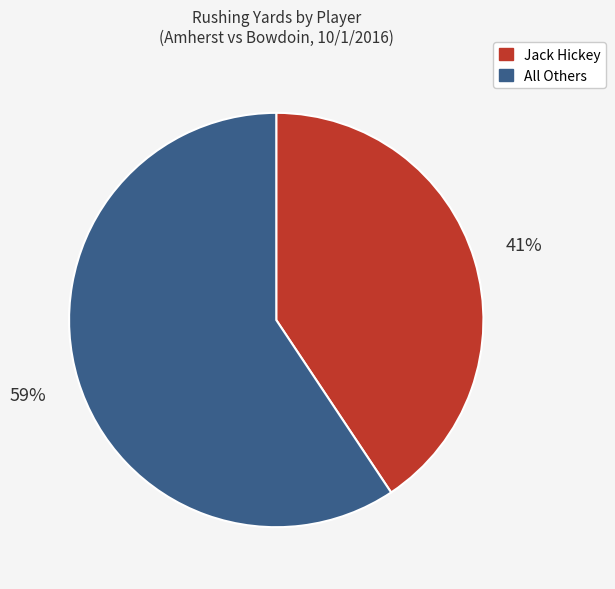

To the nearest percent, what is the average slice percentage?

50%